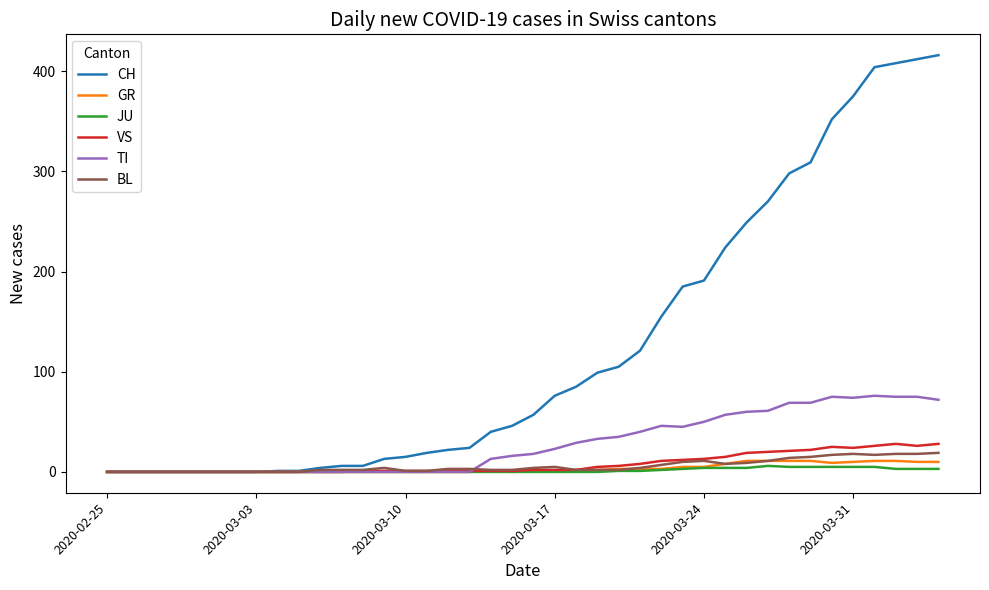

Which series has the largest total across all categories?

CH